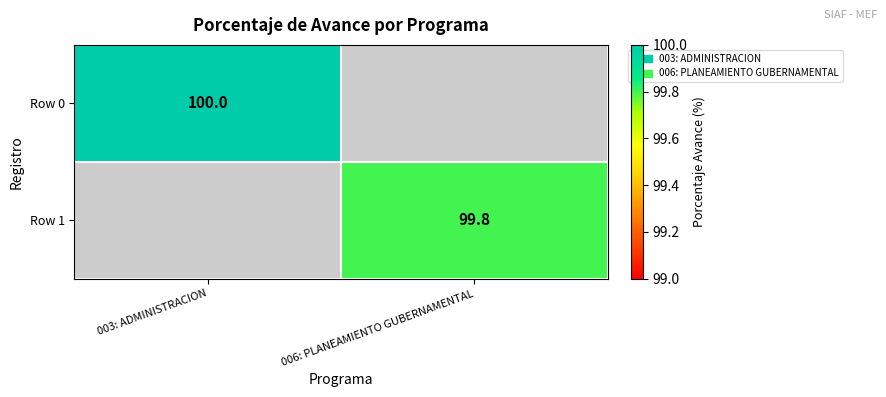

True or false: Row 1 has a value of 99.8 at 006: PLANEAMIENTO GUBERNAMENTAL.

True